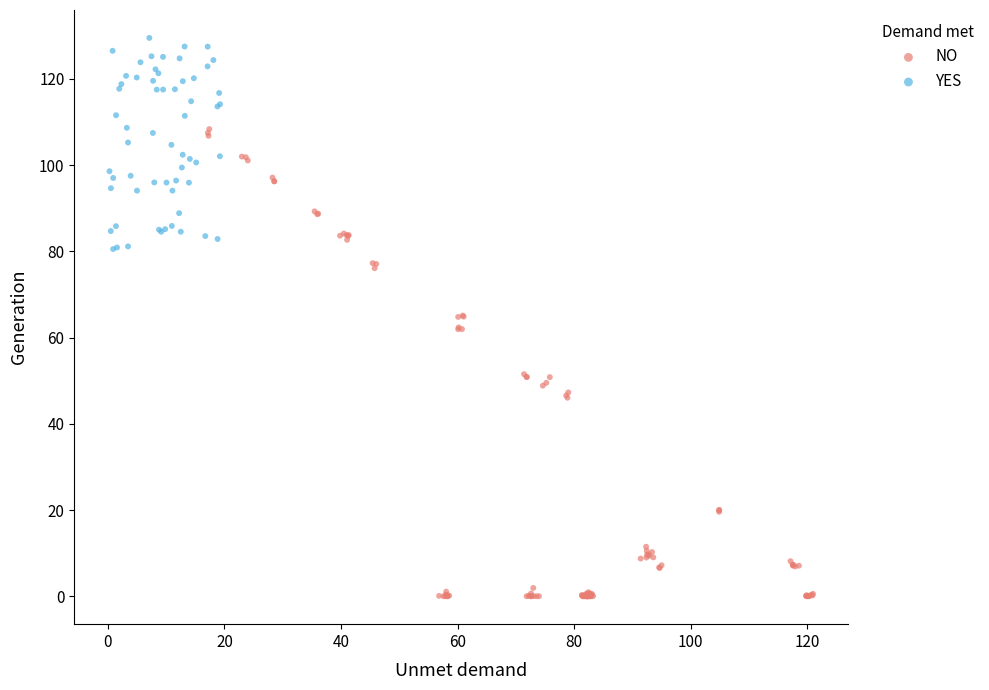

Which series reaches the minimum Y coordinate?

NO